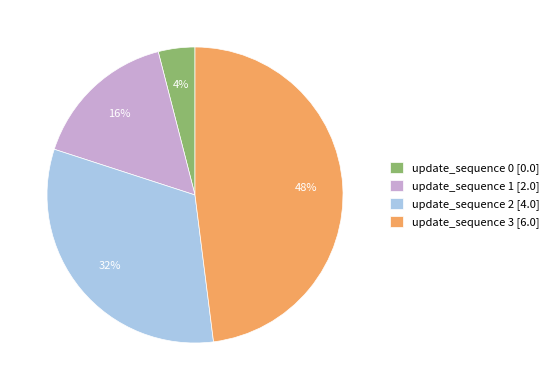

Rank the categories by value from lowest to highest.

update_sequence 0, update_sequence 1, update_sequence 2, update_sequence 3